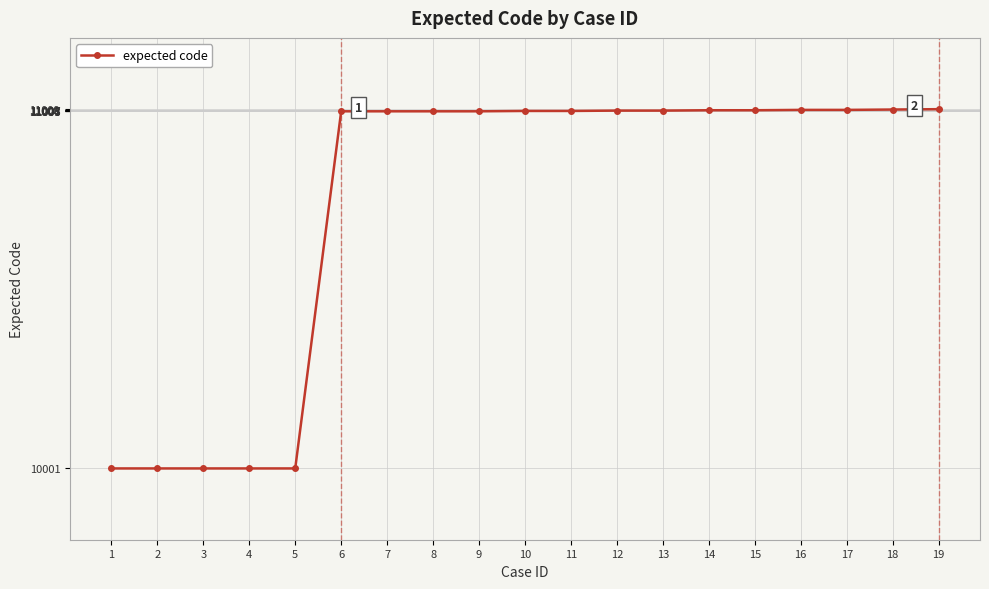

What is the value of the 11th point from the left?

11004